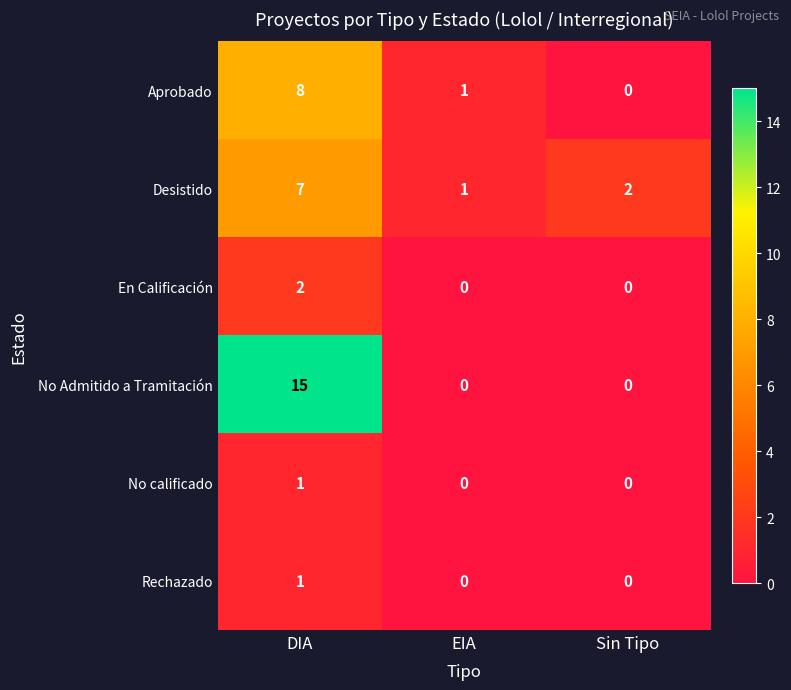

The Rechazado series shows 0 at DIA. True or false?

False